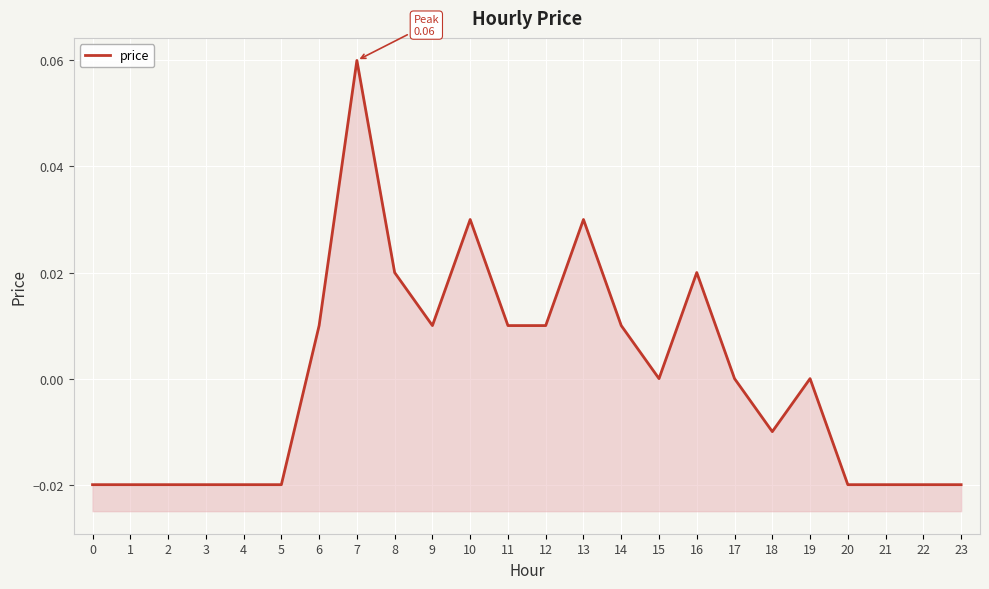

At which category does the data reach its first local peak?

7